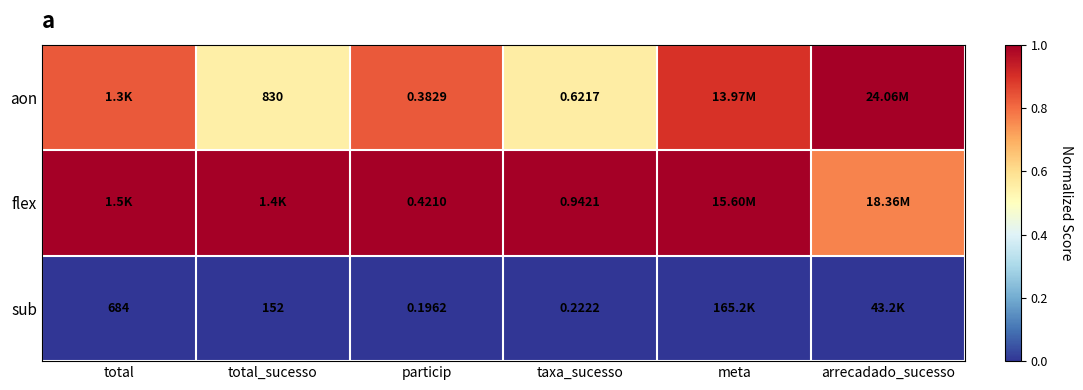

What is the spread (max minus min) of values at arrecadado_sucesso?

1.0